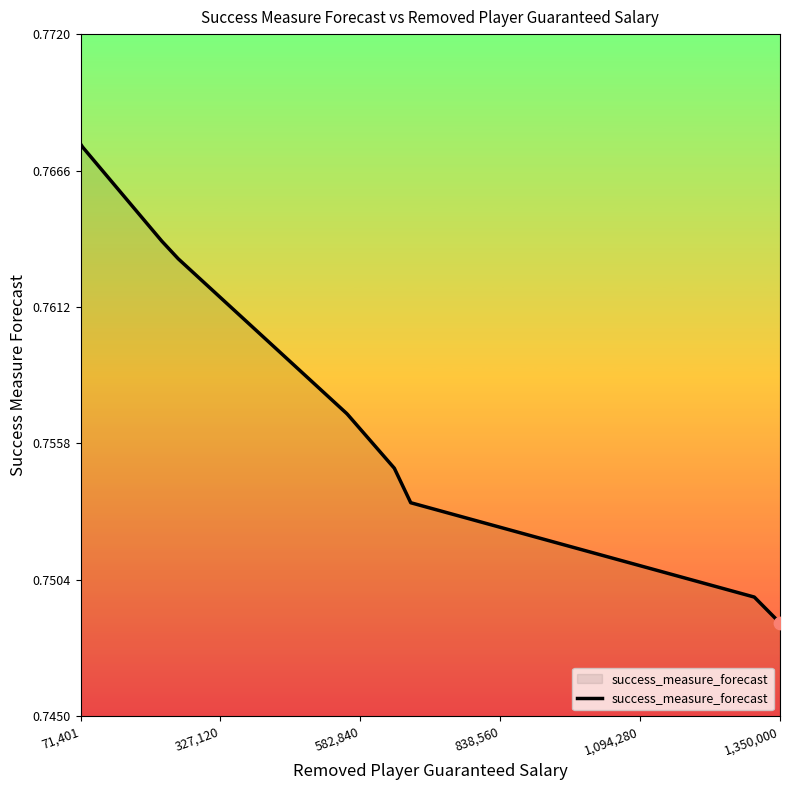

Which has a higher value, 838,560 or 1,350,000?

838,560